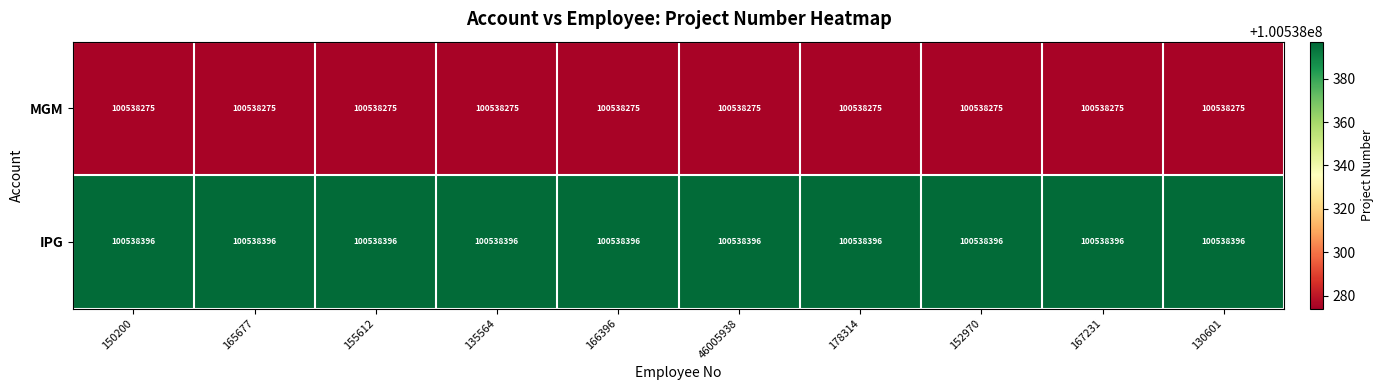

Rank the series by their average value, from lowest to highest.

MGM, IPG